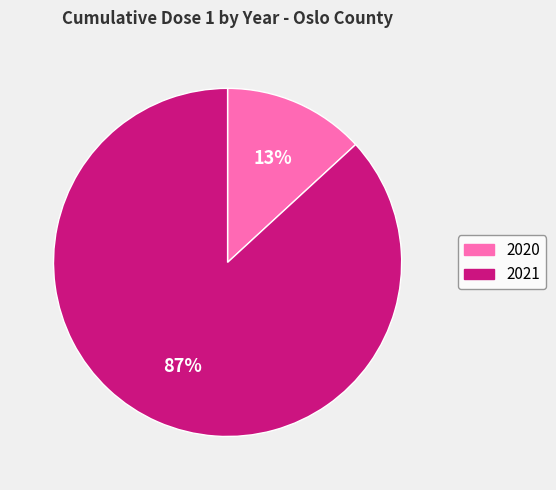

Is the sum of 2021 and 2020 greater than half?

Yes